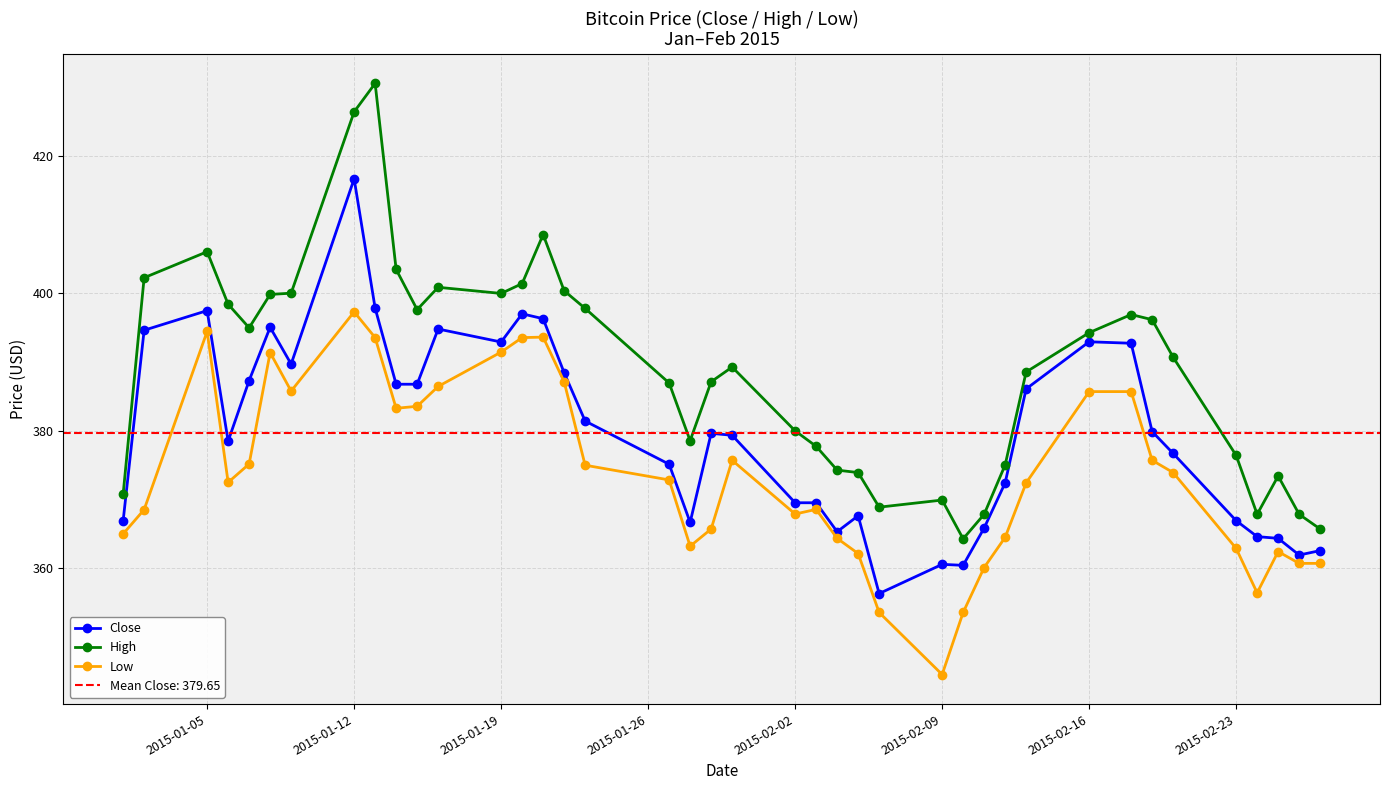

Is this an area chart (filled region under the line)?

No